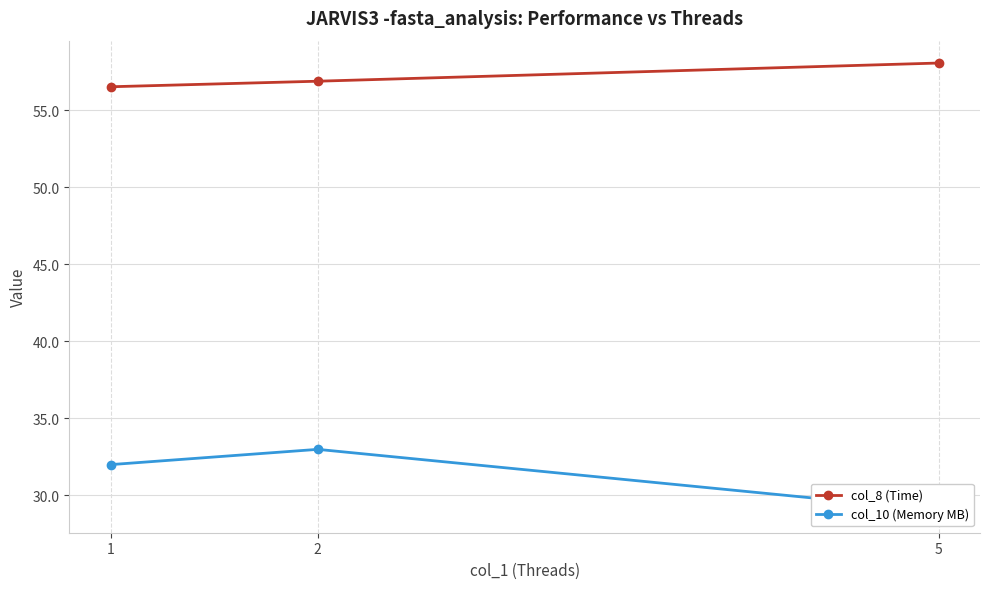

At which label does col_10 (Memory MB) first exceed 31?

1